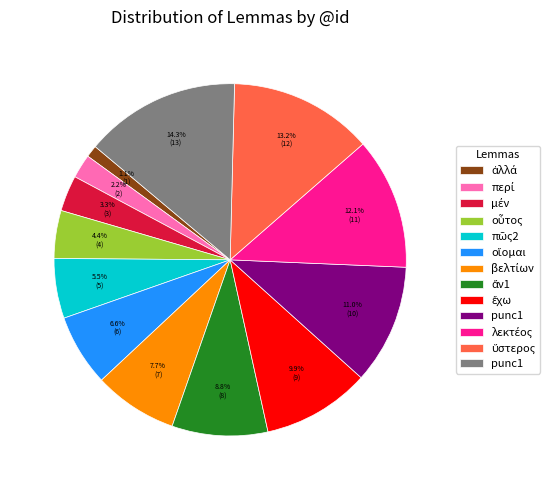

Does any single category account for the majority?

No